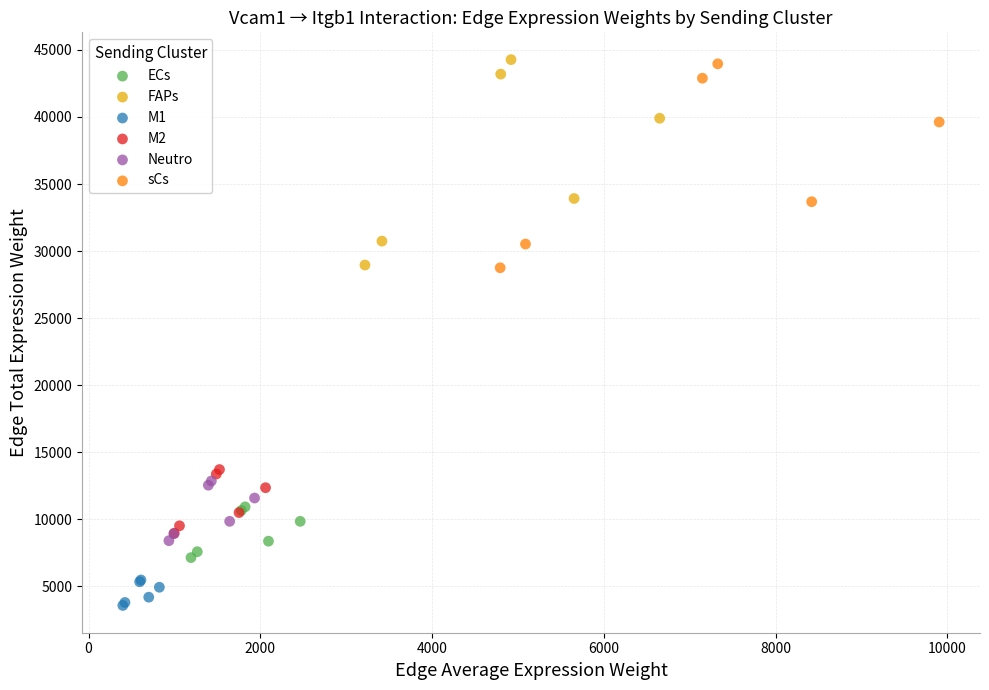

Which series has the widest spread of Y values?

FAPs